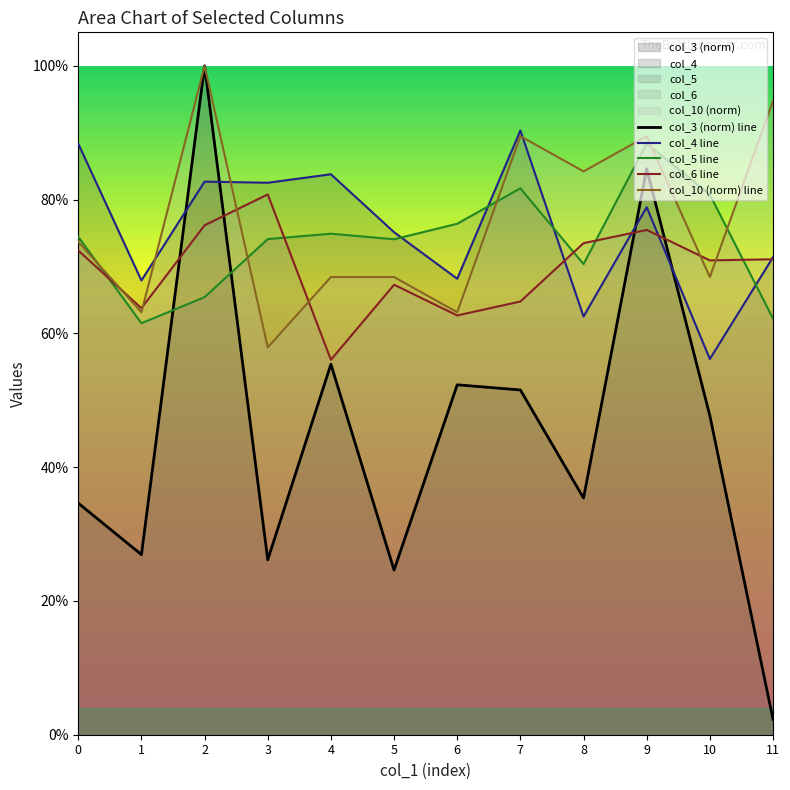

The value of col_5 line at 10 is 1.1. True or false?

False